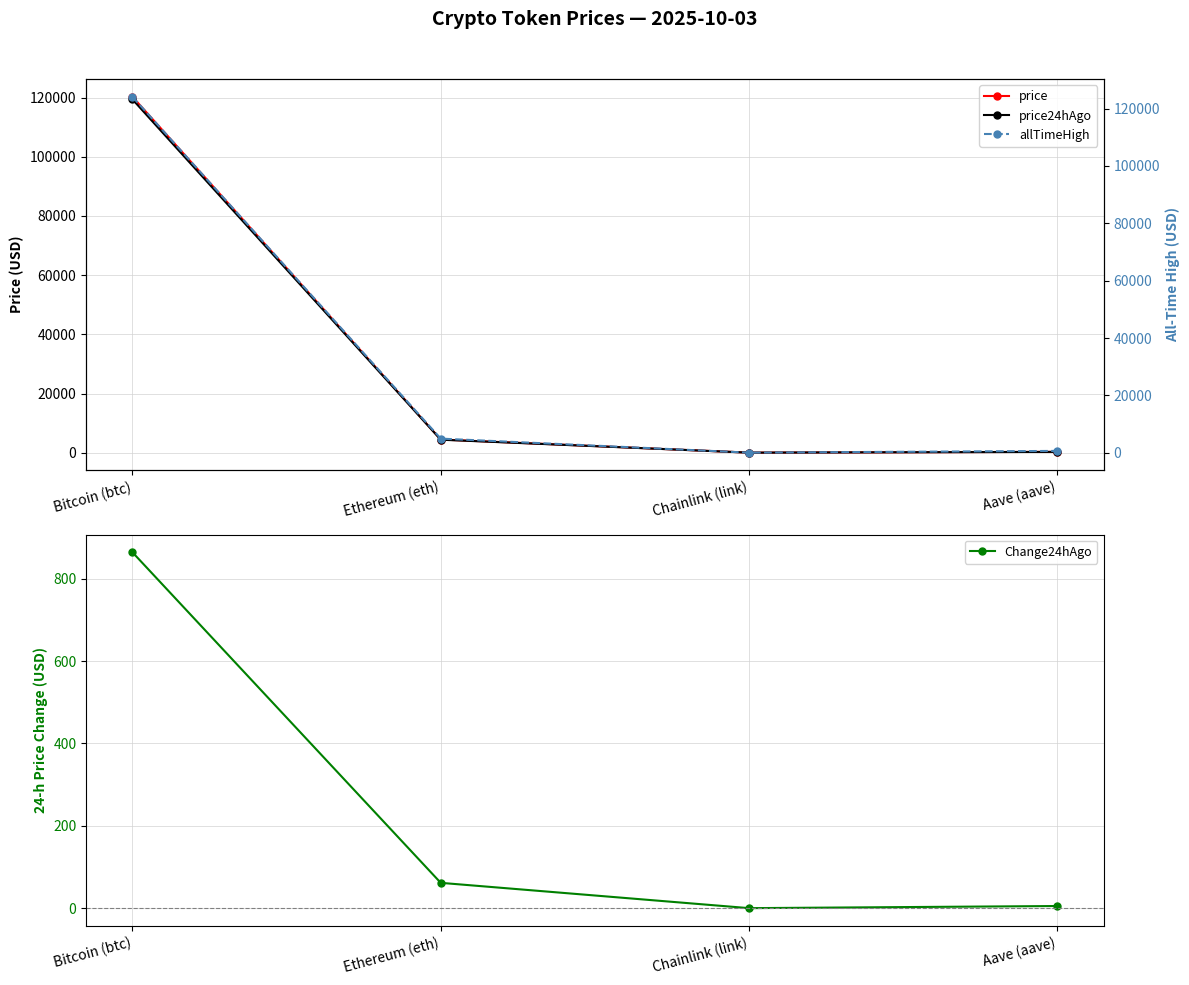

What position from the left is Aave (aave)?

4